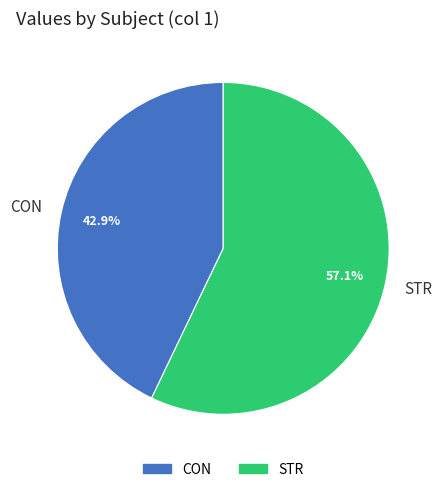

Rank the categories by value from highest to lowest.

STR, CON